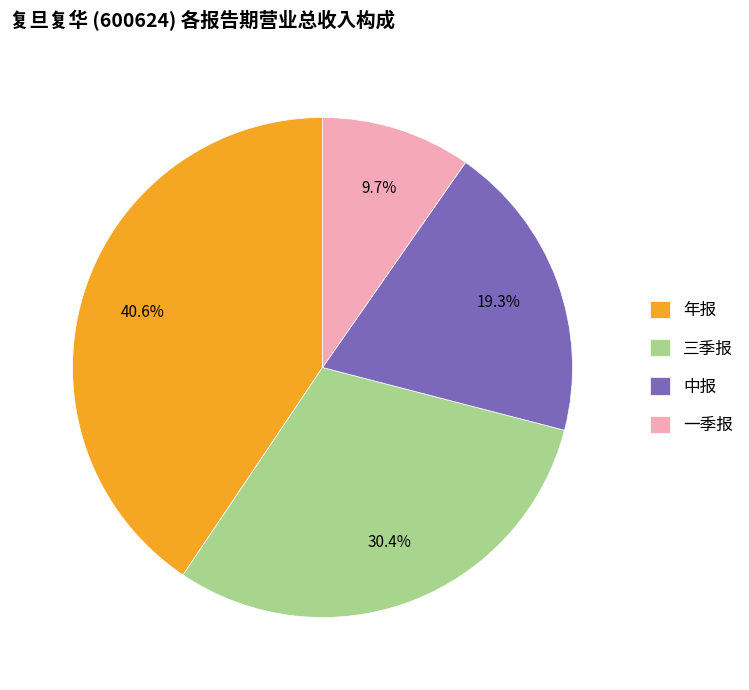

Rank the categories by value from lowest to highest.

一季报, 中报, 三季报, 年报